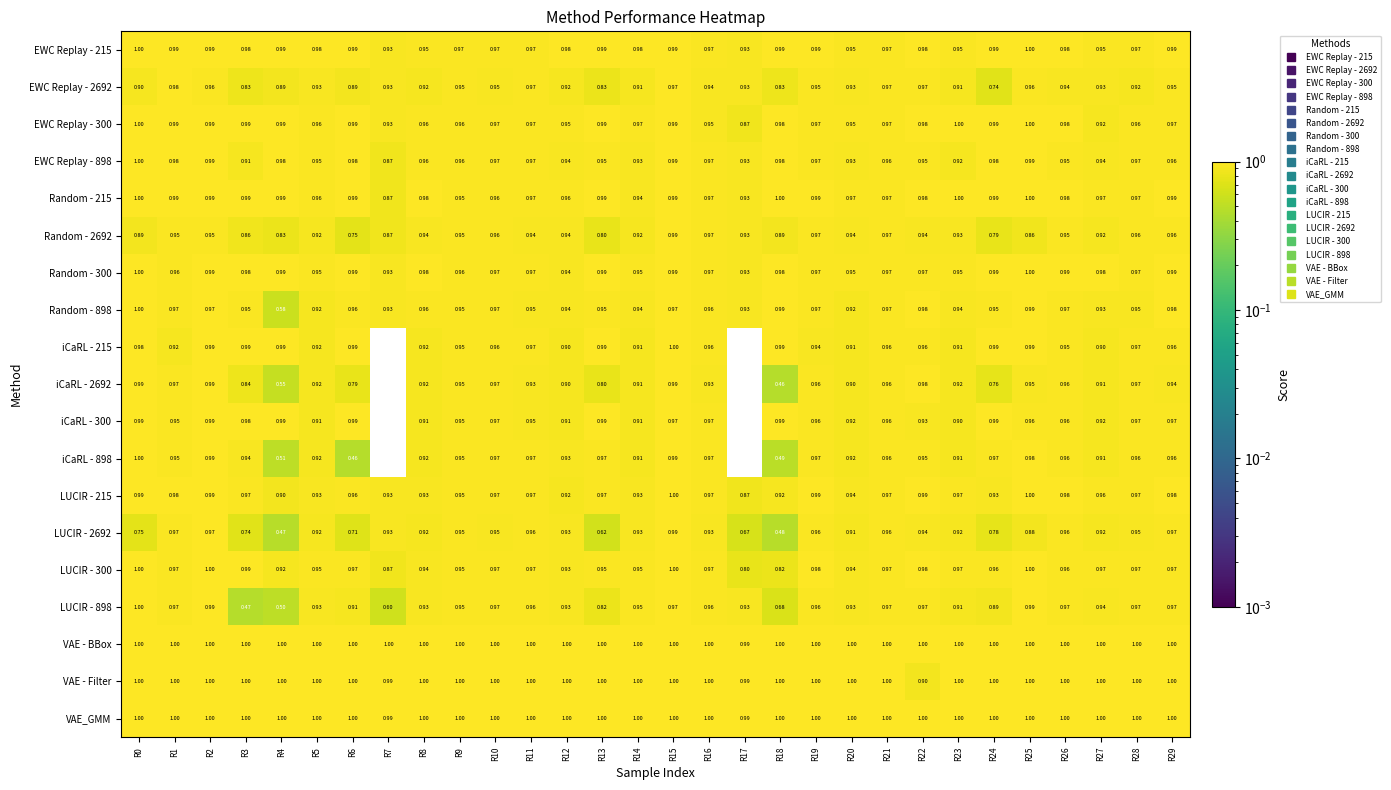

Is the value of EWC Replay - 2692 at R16 greater than the value of VAE_GMM at R24?

No